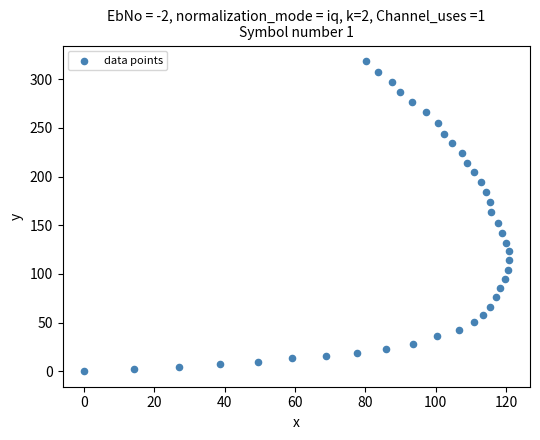

What is the range of X values (max minus min)?

120.7